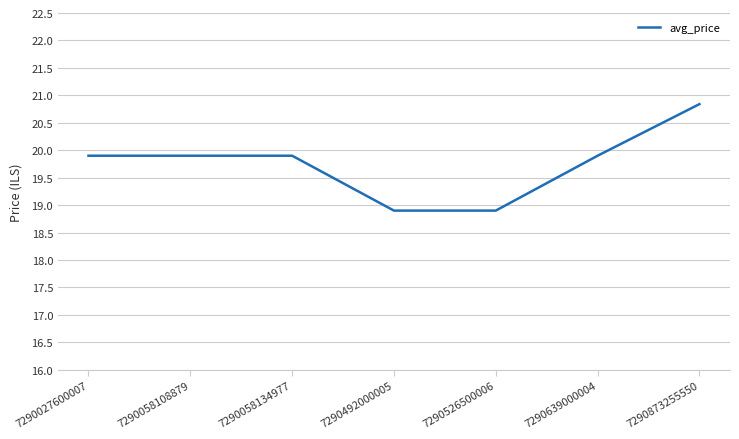

How many values are below 19?

2